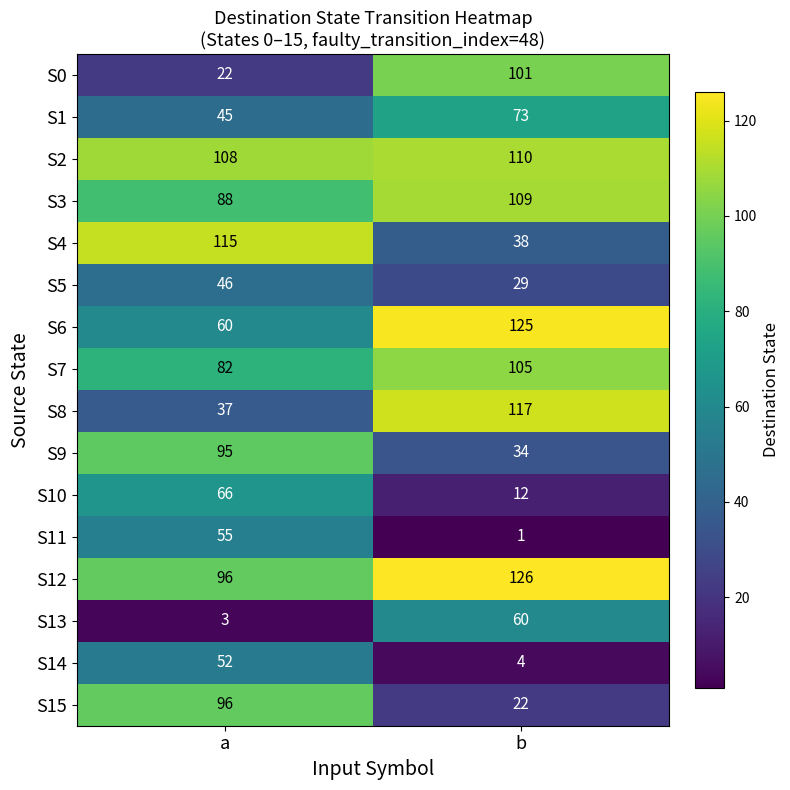

What value does the S0 series have at a, to the nearest 10?

20